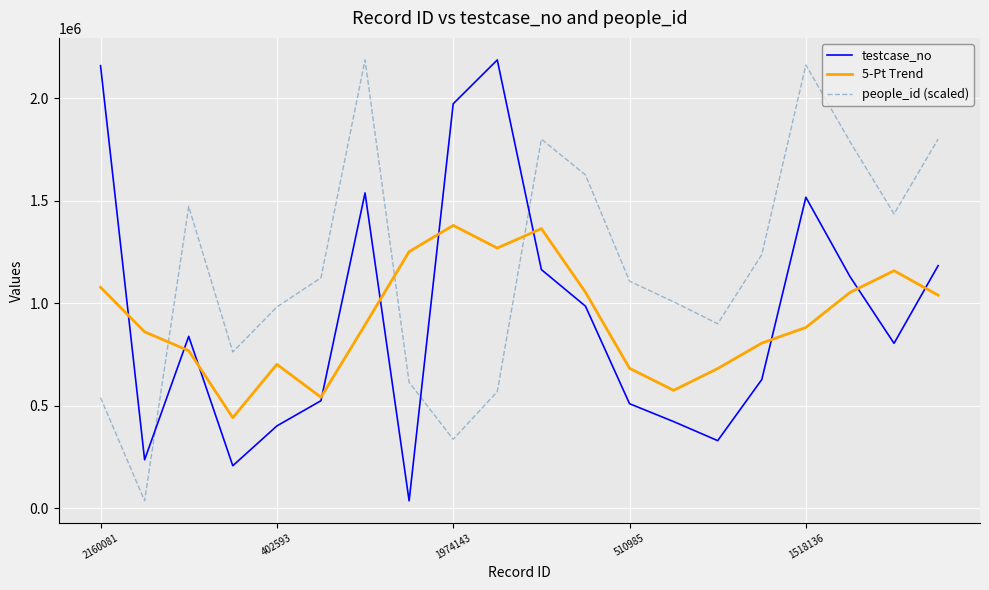

True or false: 5-Pt Trend has more than 0 points higher than both neighbors.

True